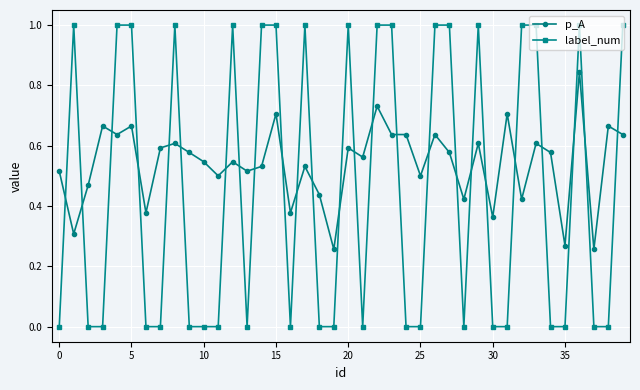

List the series in order of their peak value, highest first.

label_num, p_A